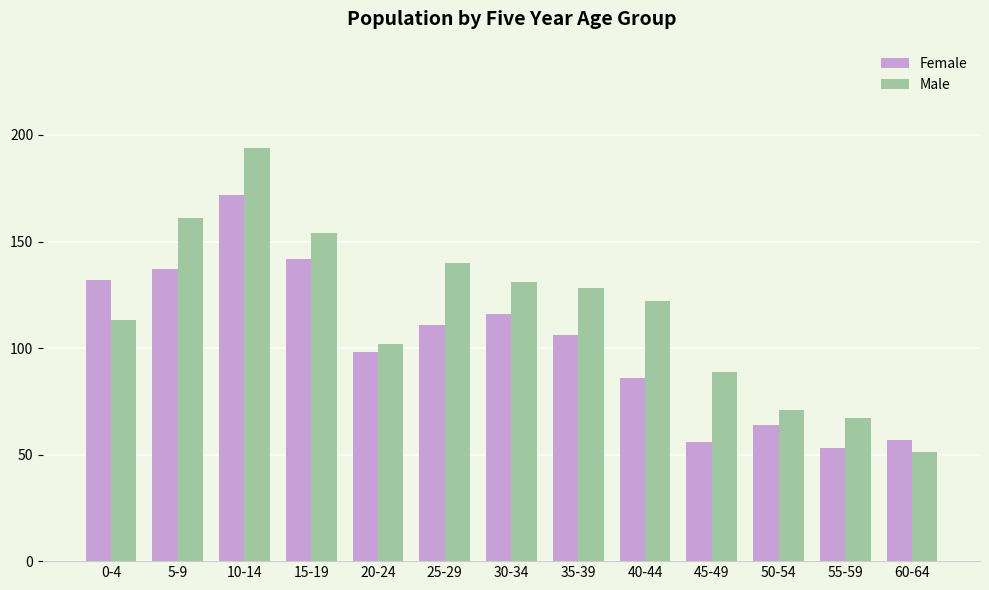

Reading left to right, extract all data points from this chart.

Female: 0-4=132	5-9=137	10-14=172	15-19=142	20-24=98	25-29=111	30-34=116	35-39=106	40-44=86	45-49=56	50-54=64	55-59=53	60-64=57
Male: 0-4=113	5-9=161	10-14=194	15-19=154	20-24=102	25-29=140	30-34=131	35-39=128	40-44=122	45-49=89	50-54=71	55-59=67	60-64=51